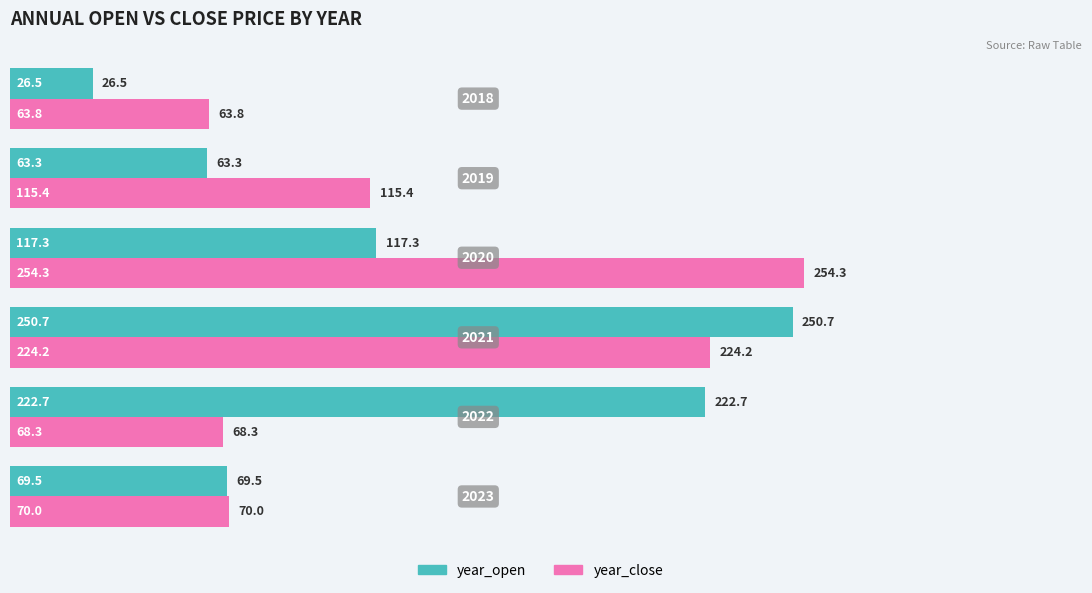

Which series has the largest total across all categories?

year_close